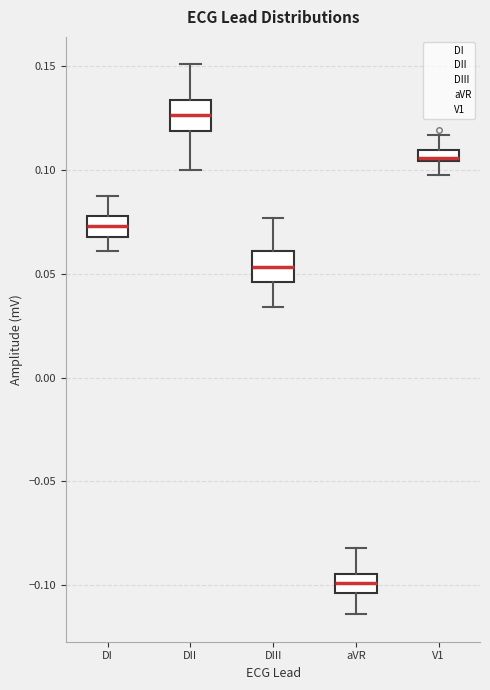

Which box has the lowest median line?

aVR